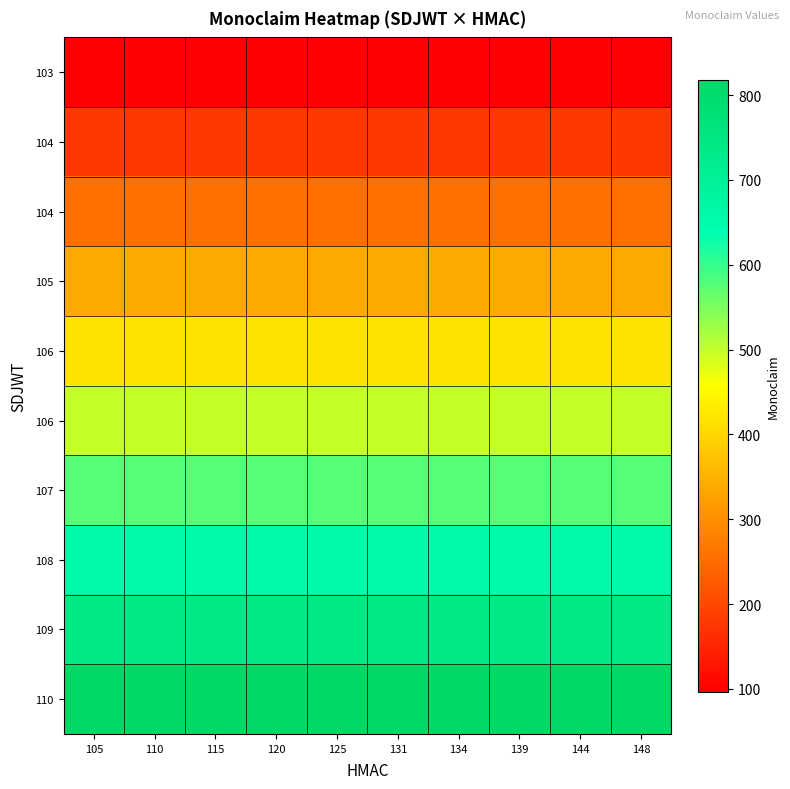

Which has a higher value, 131 or 115?

131